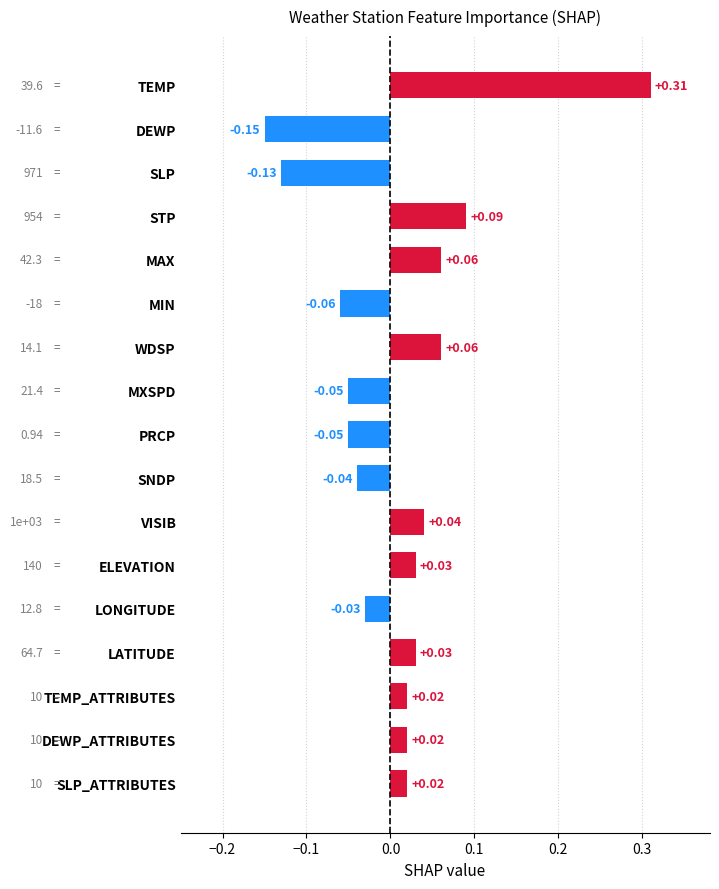

Which label corresponds to the largest value in the chart?

TEMP